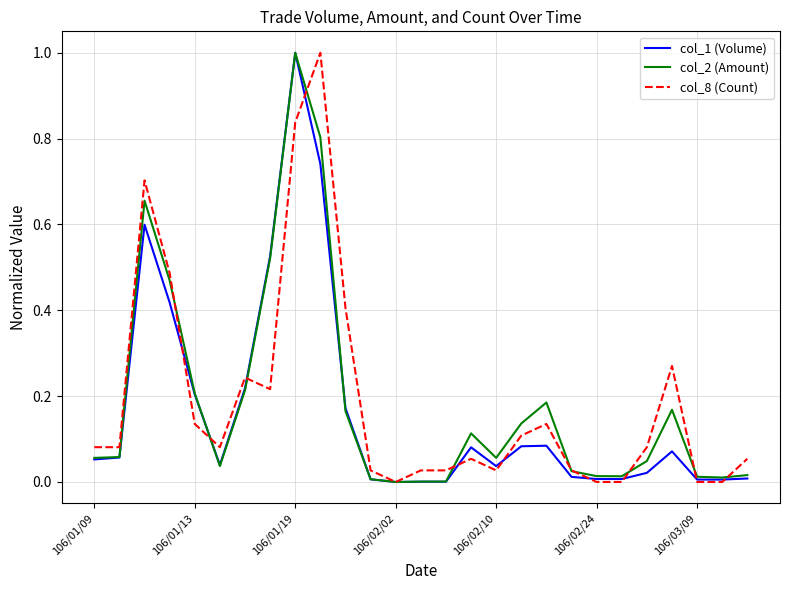

What are all the series names shown in the legend?

col_1 (Volume), col_2 (Amount), col_8 (Count)